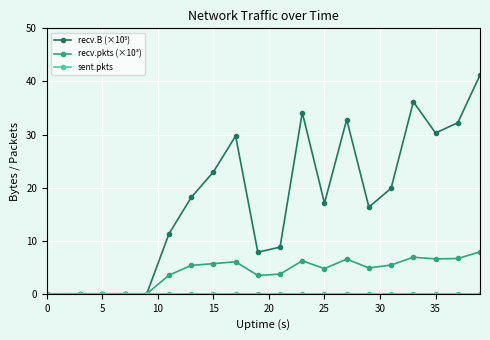

What is the maximum value shown in the chart?

41.2